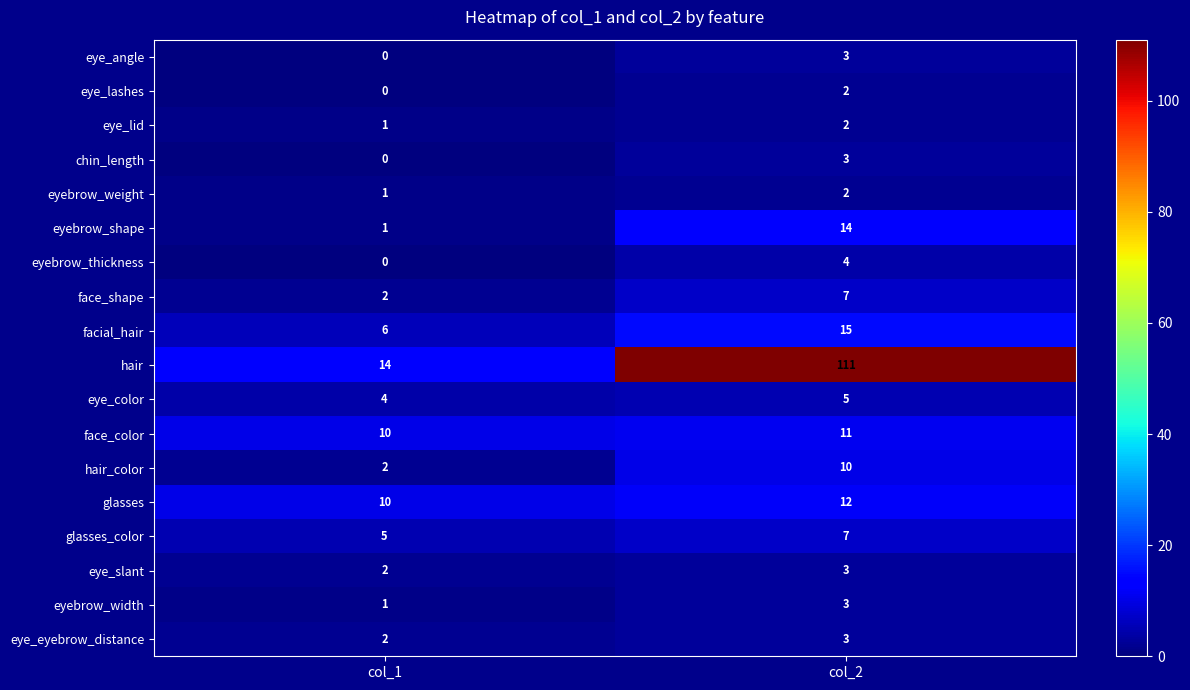

Count the number of categories in the chart.

2